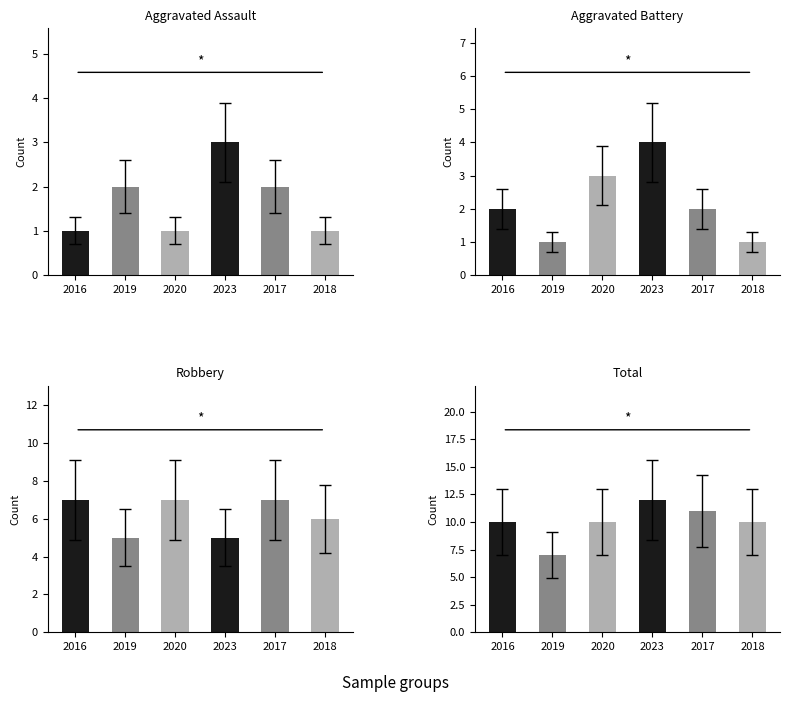

What is the difference between the maximum and minimum values in the Total series?

5